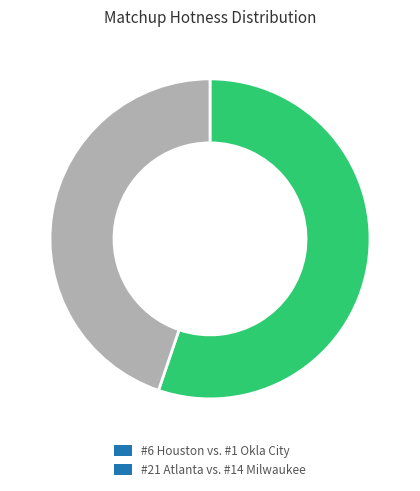

Rank the categories by value from highest to lowest.

#6 Houston vs. #1 Okla City, #21 Atlanta vs. #14 Milwaukee